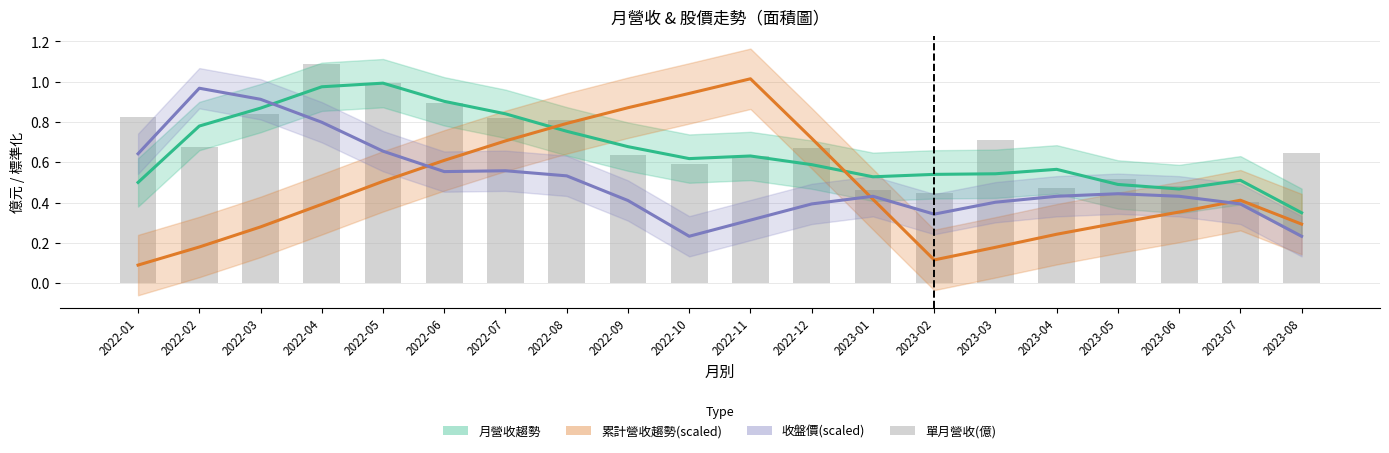

Does the chart contain stacked bars?

No